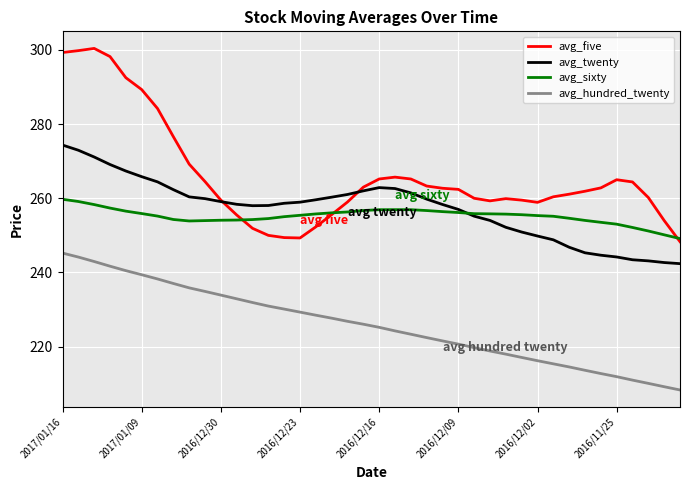

True or false: avg_twenty and avg_hundred_twenty cross at least once.

False